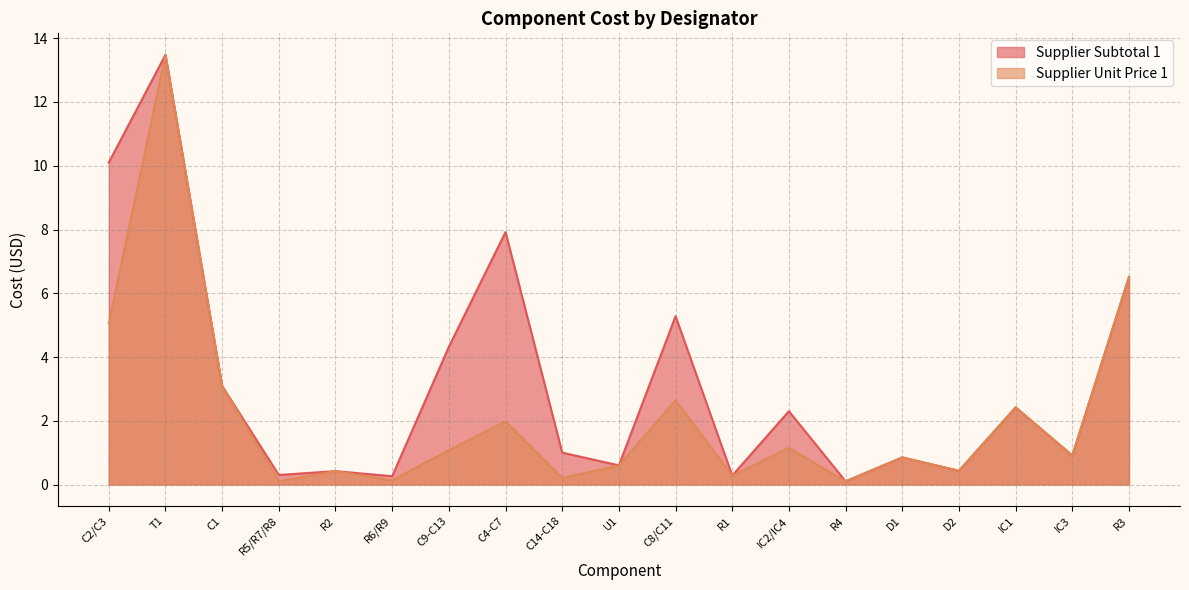

Which category has the highest value in the Supplier Unit Price 1 series?

T1